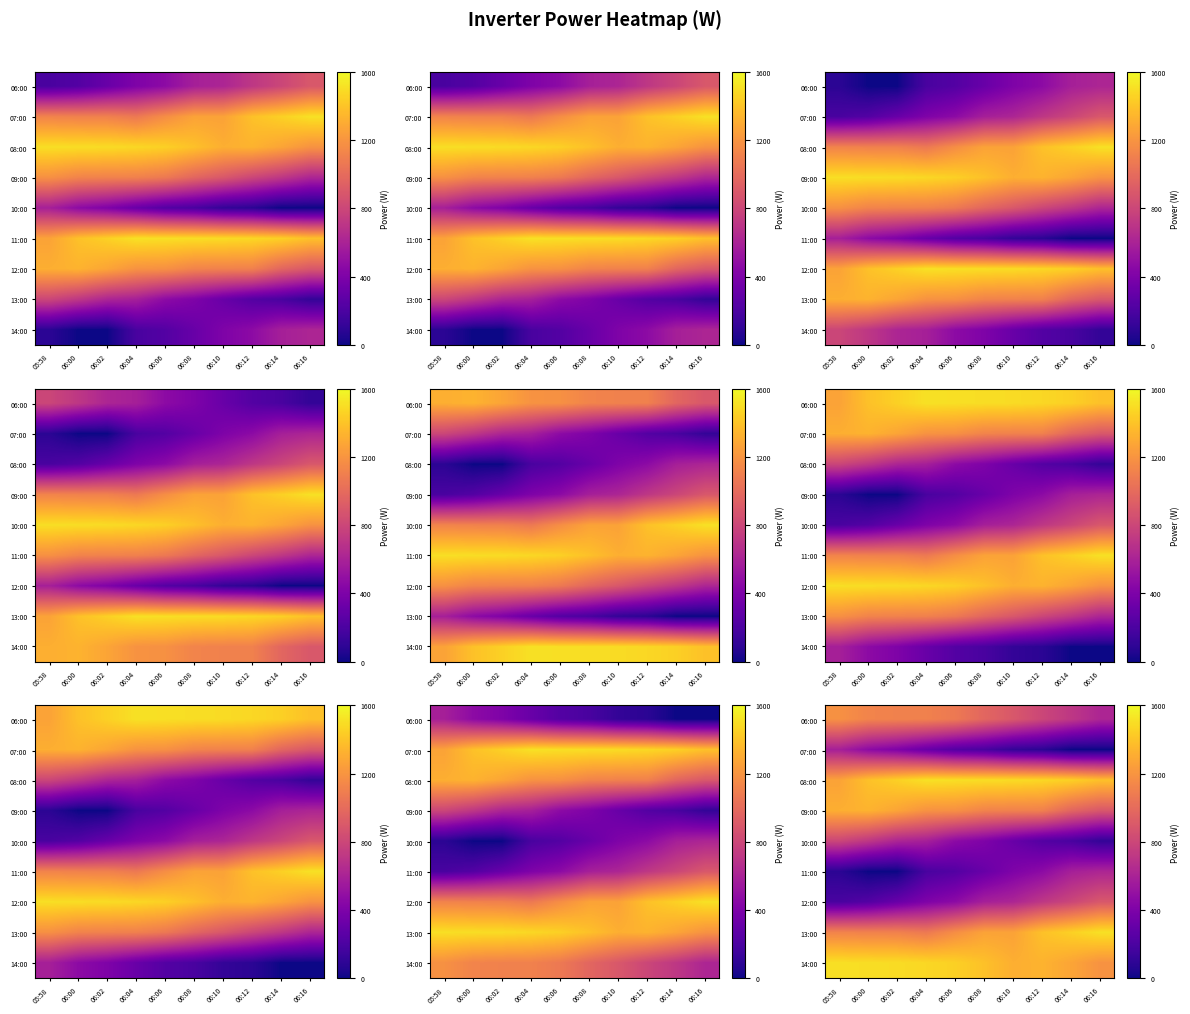

At how many categories does at least one series exceed 1201?

10